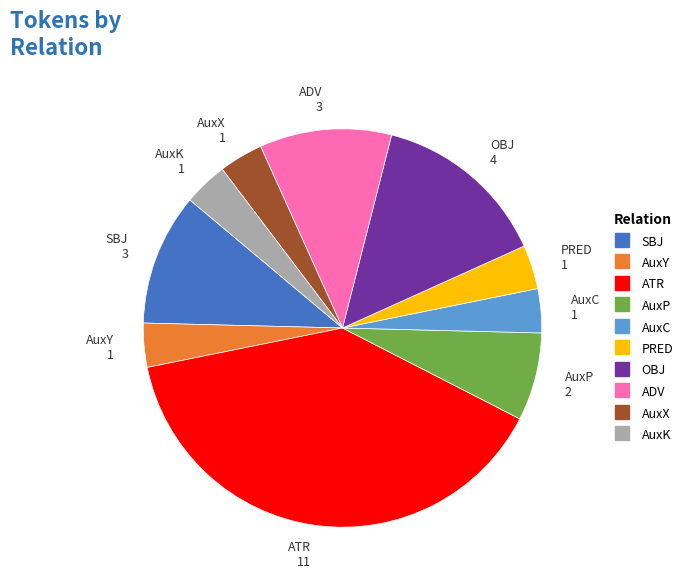

Approximately how many times larger is the value at PRED compared to ADV?

0.3